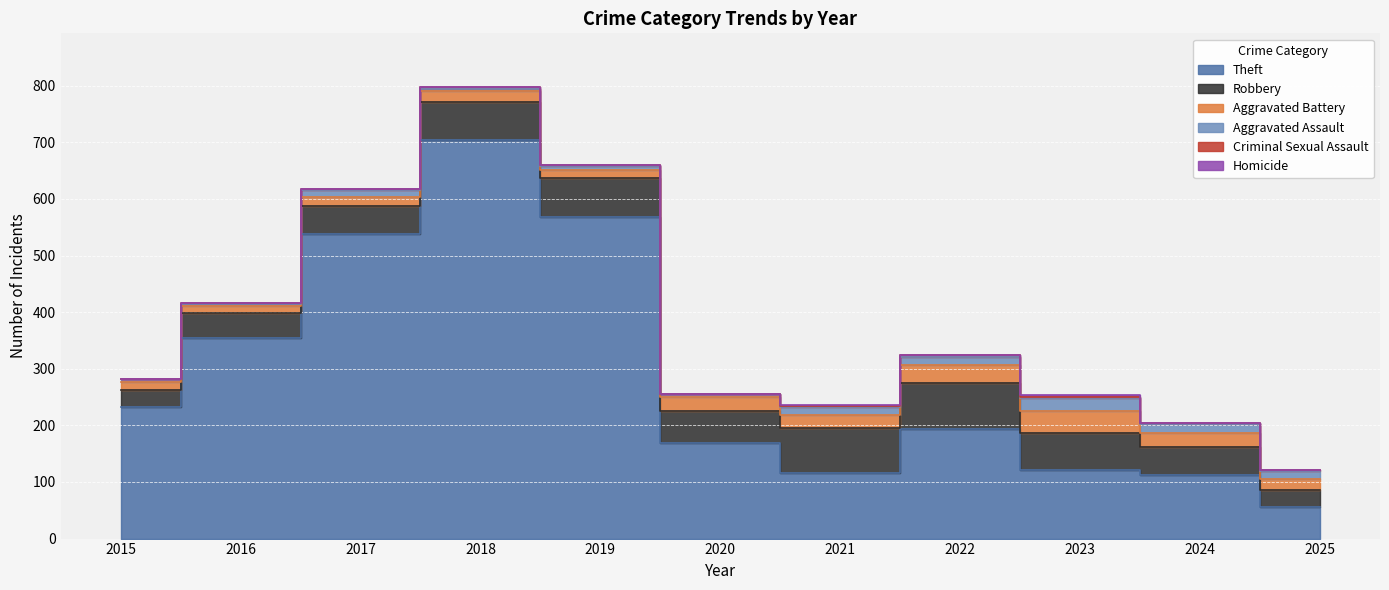

Reading left to right, what are all the values shown in this chart?

Theft: 233	354	538	705	568	168	116	194	122	113	55
Robbery: 30	44	49	67	69	57	80	80	64	48	30
Aggravated Battery: 13	13	17	18	14	26	23	32	40	26	21
Aggravated Assault: 6	3	12	5	8	4	13	14	22	15	13
Criminal Sexual Assault: 0	2	1	2	1	0	2	4	3	2	2
Homicide: 0	0	0	0	0	1	2	0	2	0	1